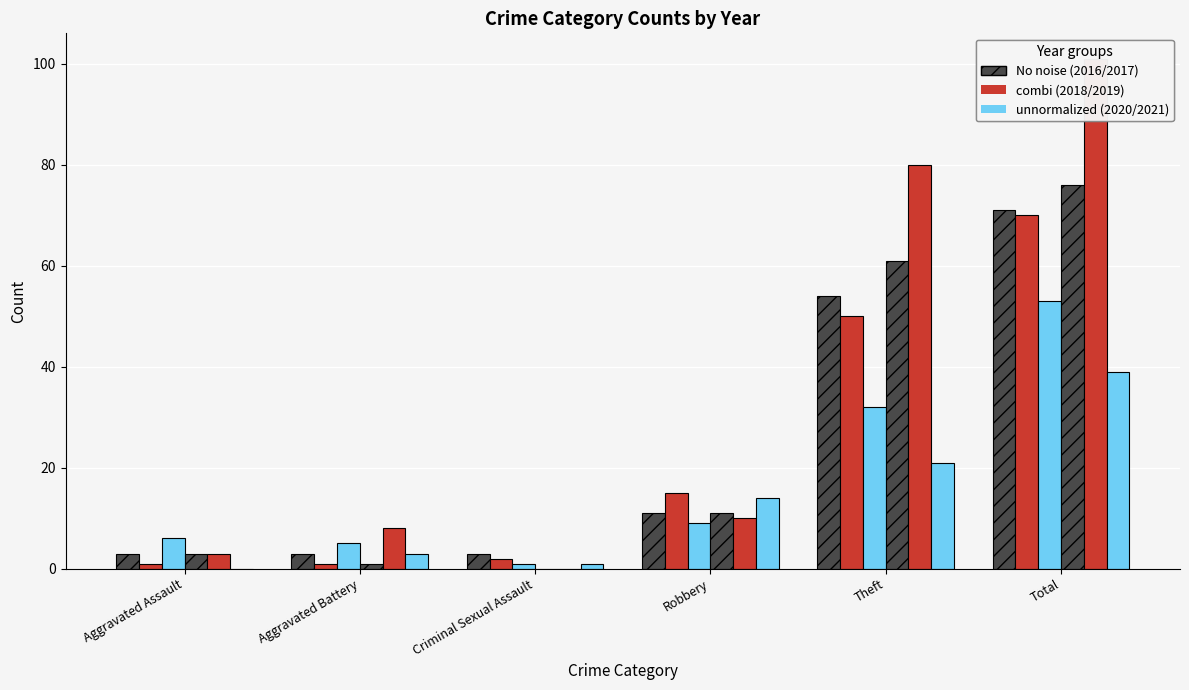

How many categories are shown in the chart?

6